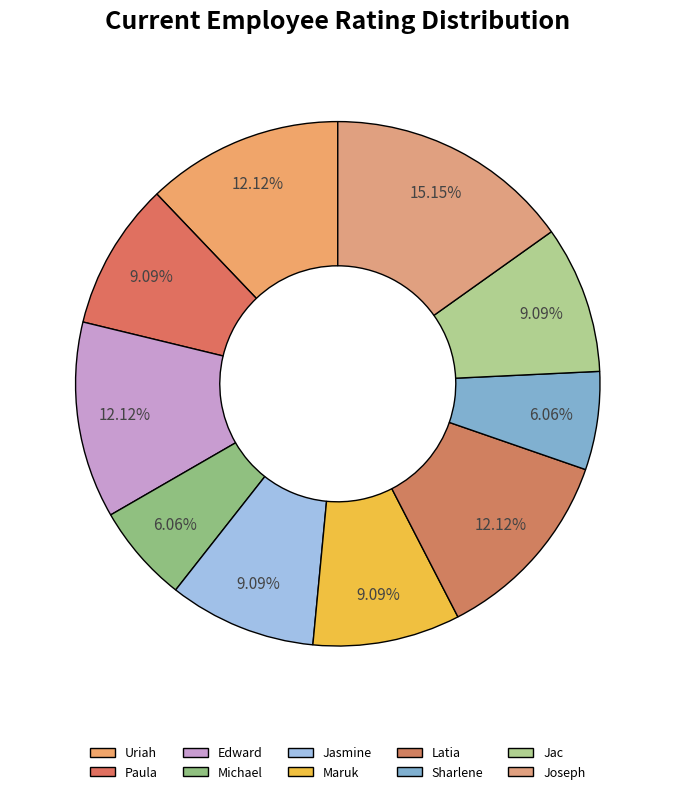

Is there any slice that represents more than half of the pie?

No